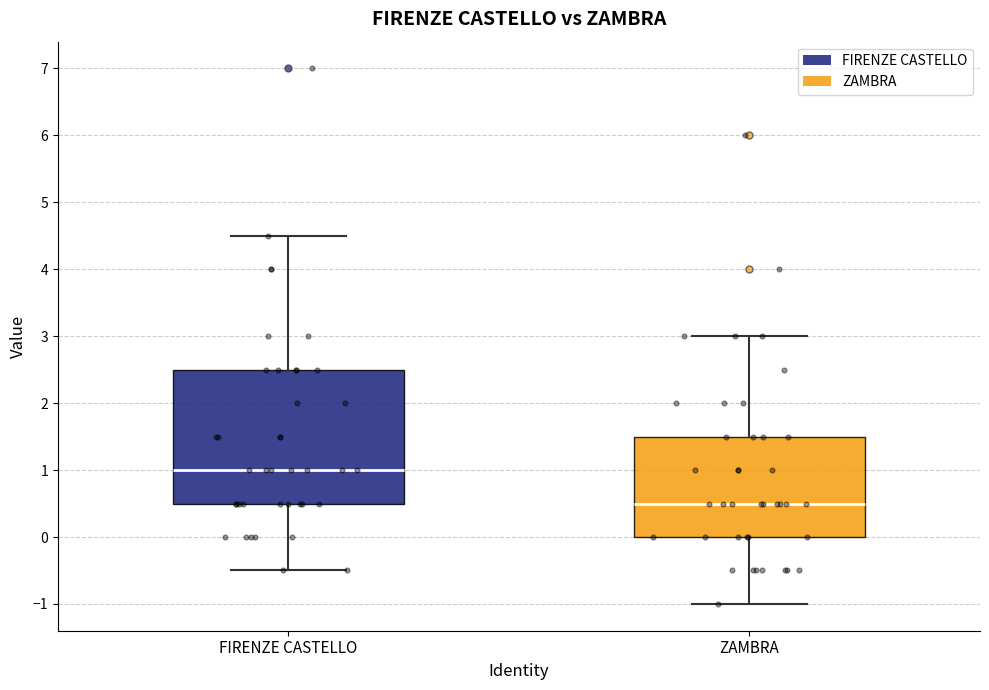

Which box's median line is the highest?

FIRENZE CASTELLO